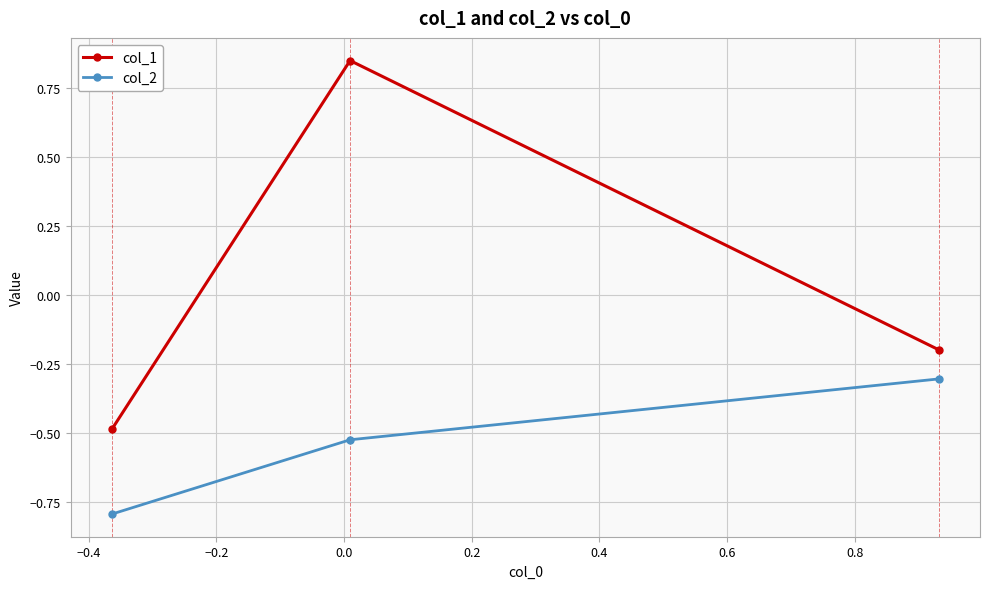

What is the value of the col_2 point at the 3rd from the left?

-0.3